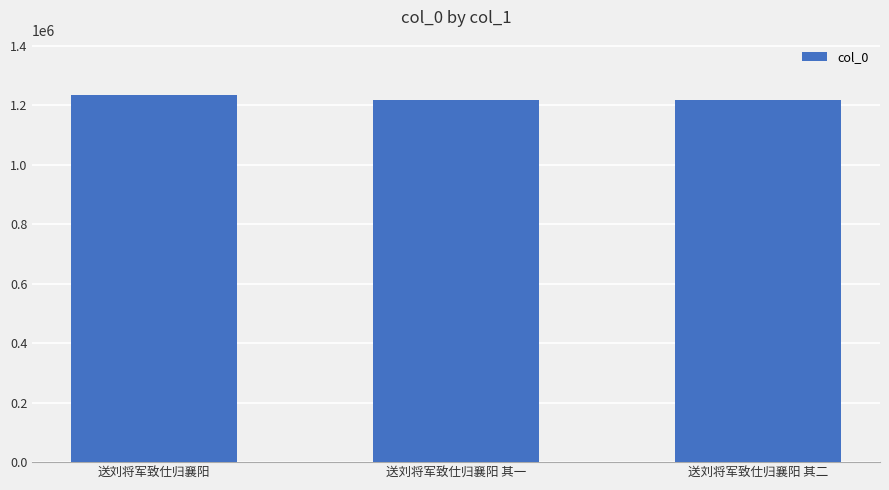

What is the value of the 3rd bar from the left?

1219049